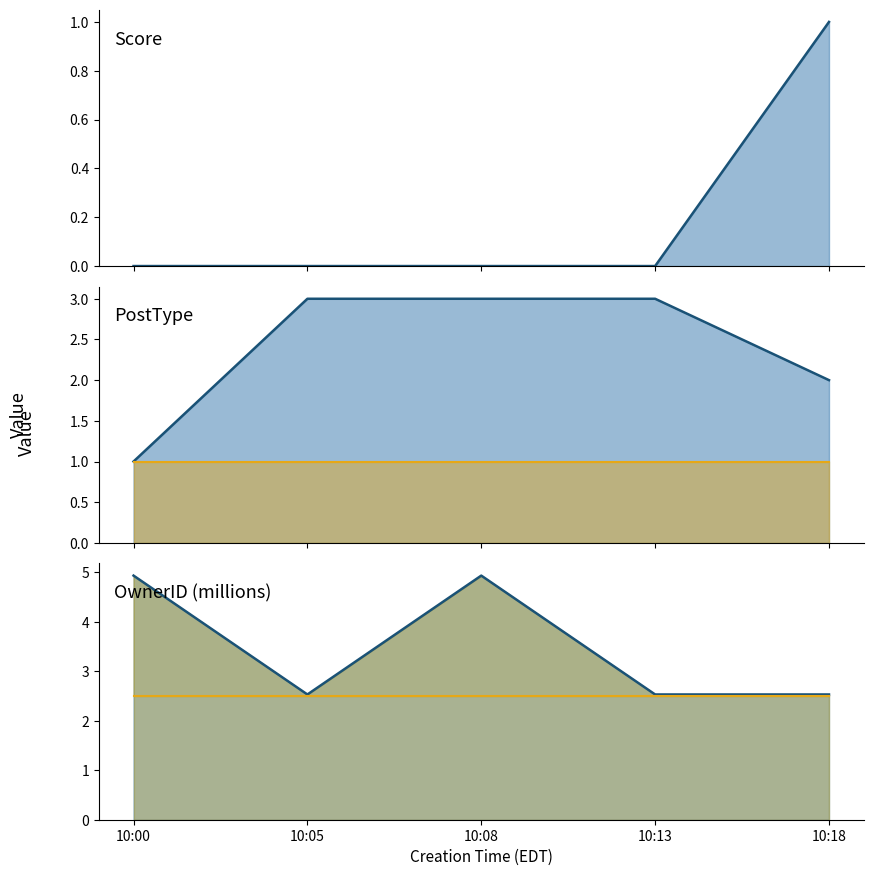

Is it true that Score equals 1.0 at 10:18?

True